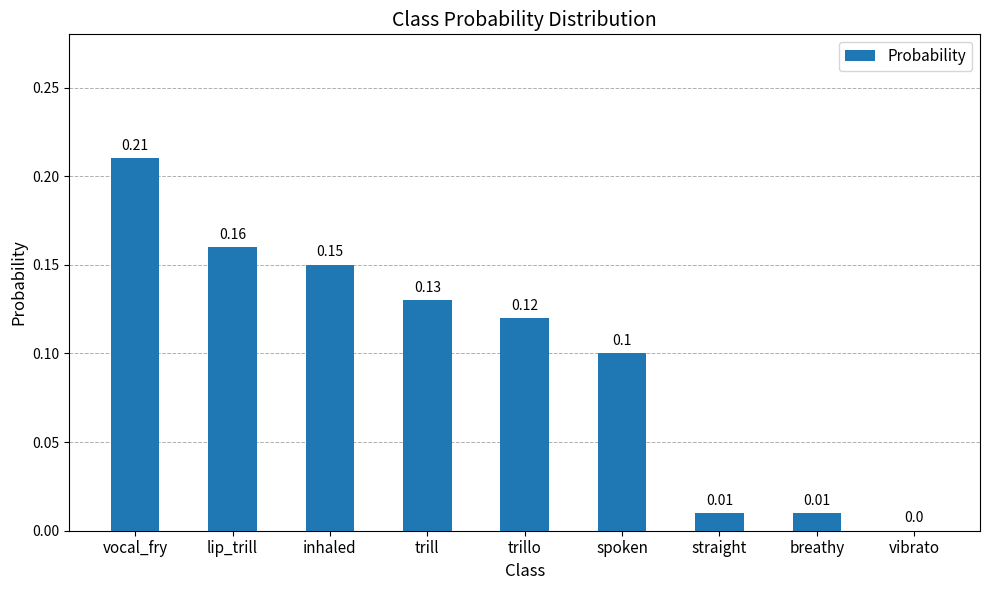

Which category has the highest value across all series?

vocal_fry